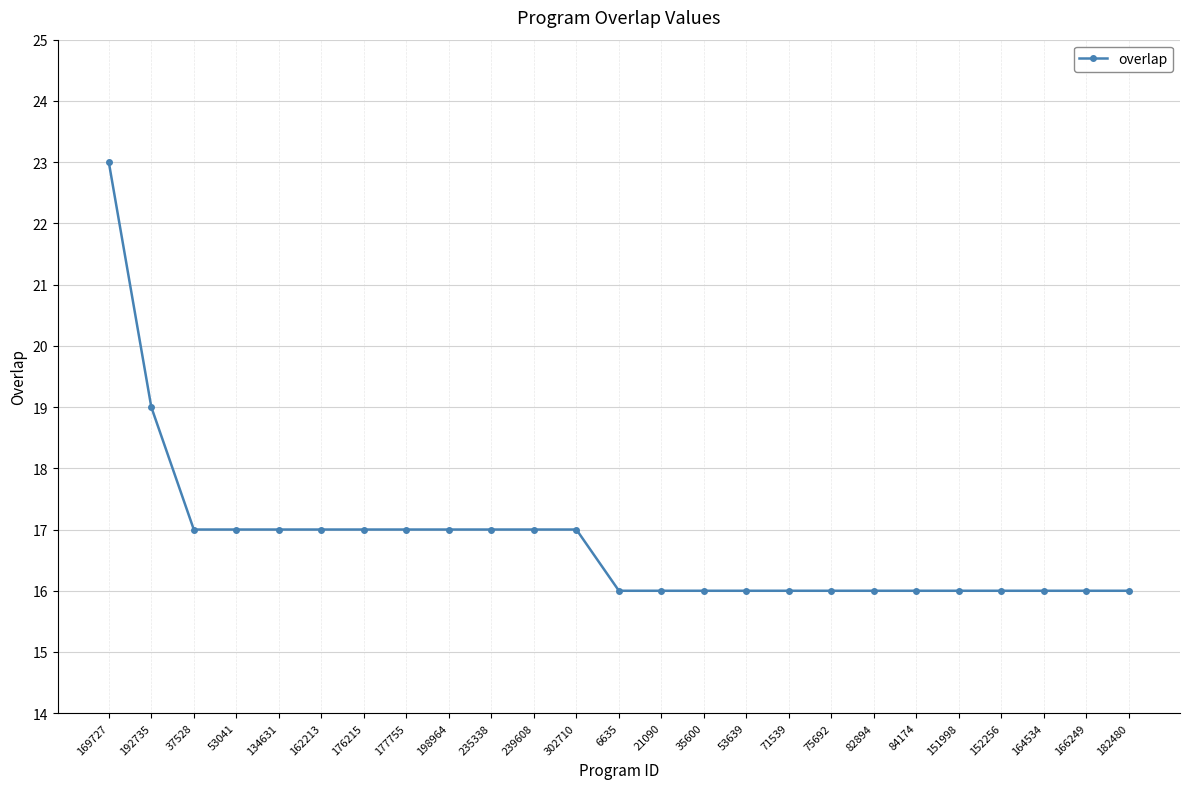

What is the difference between the second highest and minimum values?

3